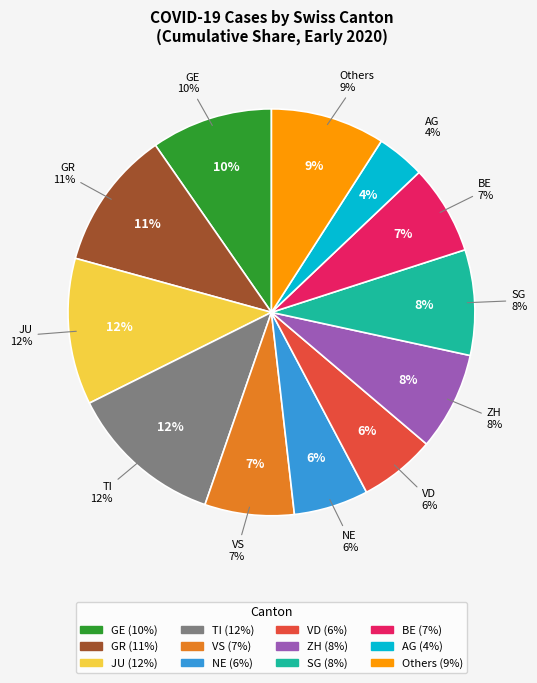

Which category has the smallest portion of the pie?

AG